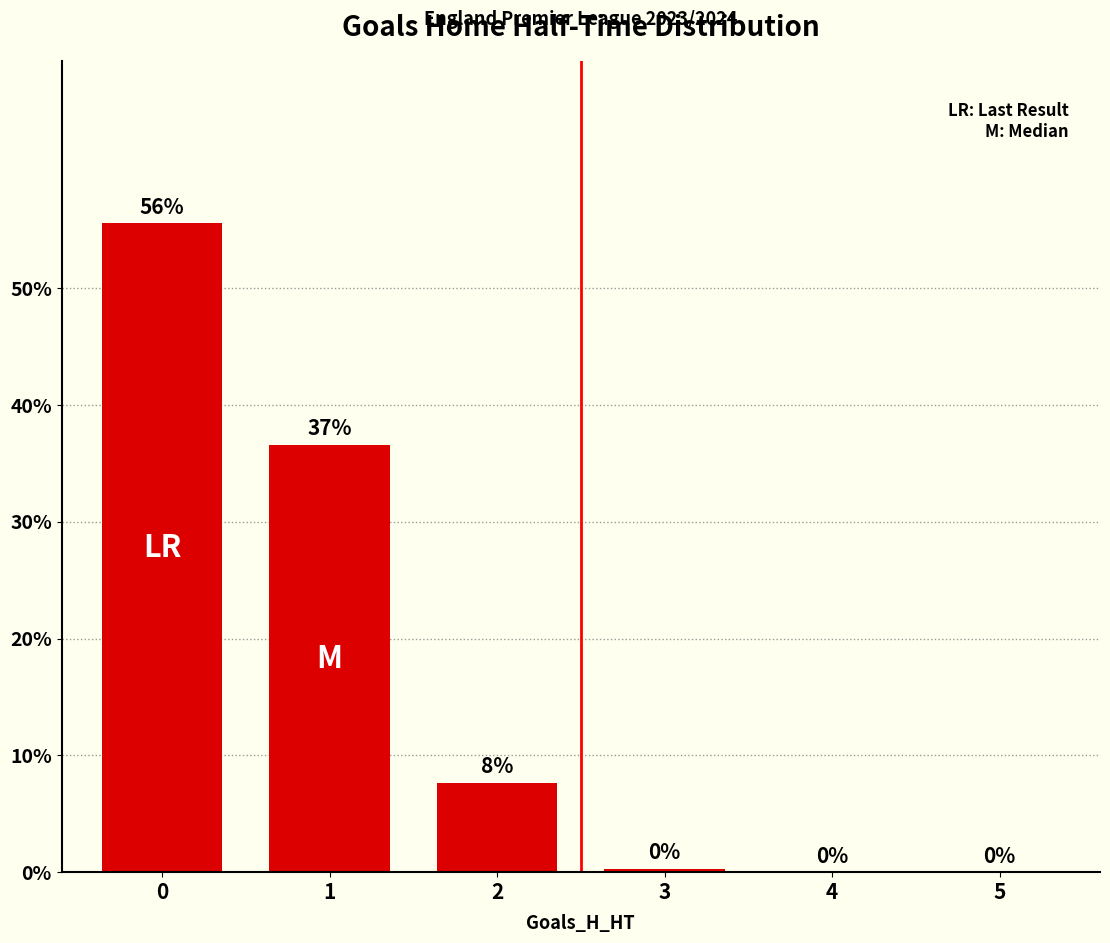

What is the maximum value shown in the chart?

55.5